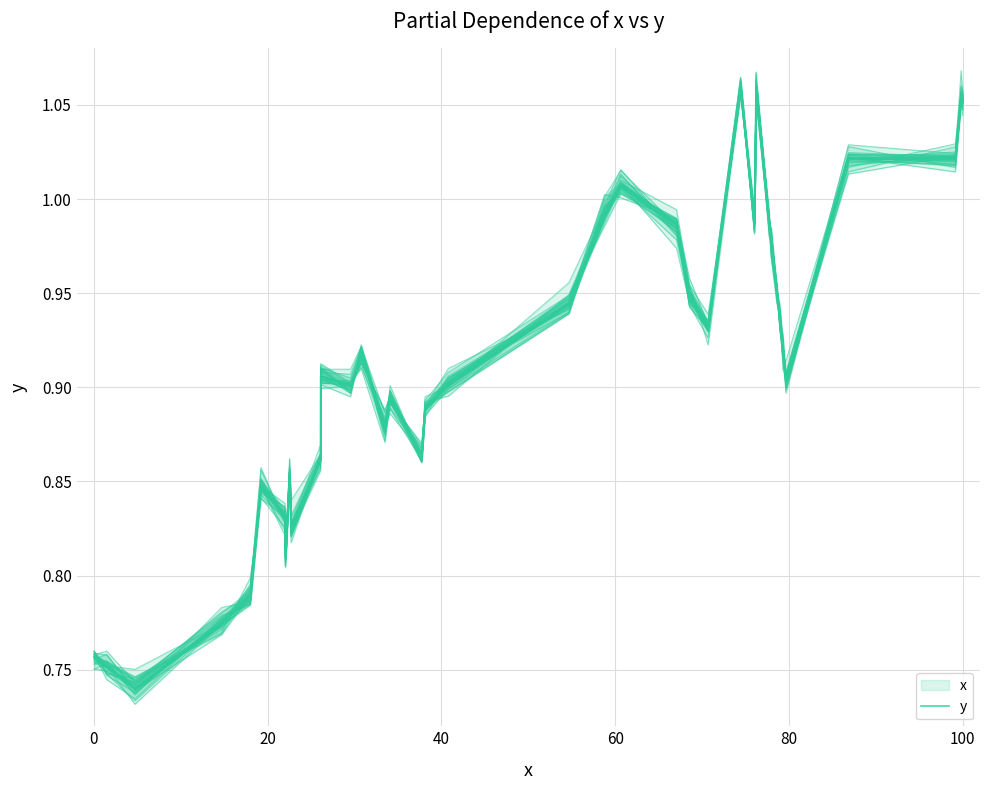

How many series are shown in this chart?

1